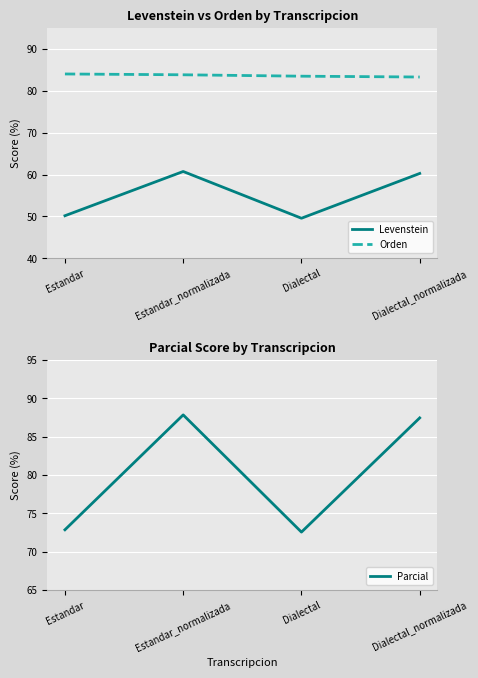

True or false: Parcial and Orden cross at least once.

True